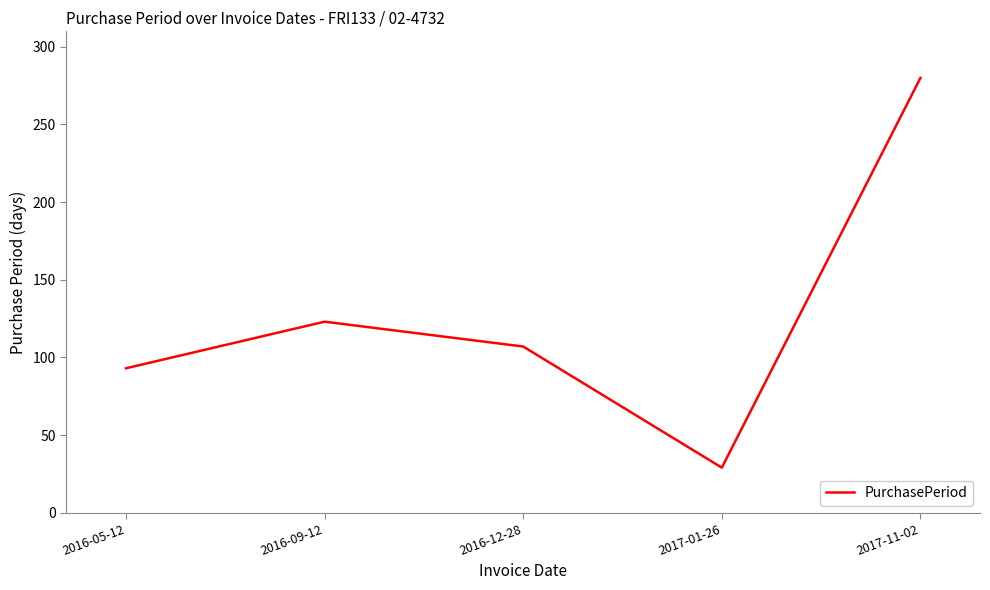

What is the maximum value shown in the chart?

280